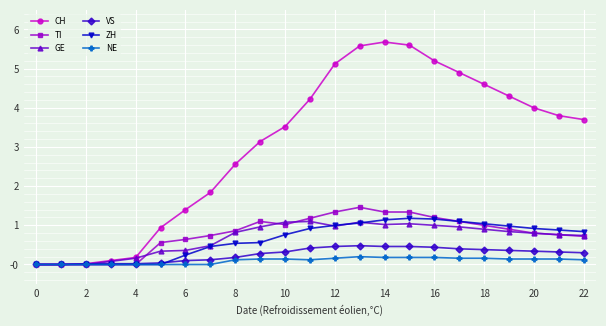

At how many categories does at least one series exceed 3?

14